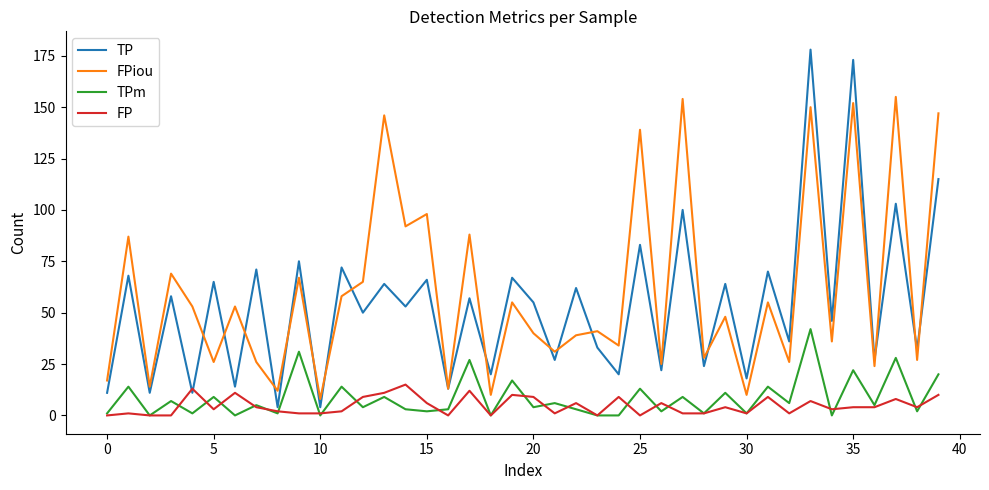

Which series has the largest range (max minus min)?

TP